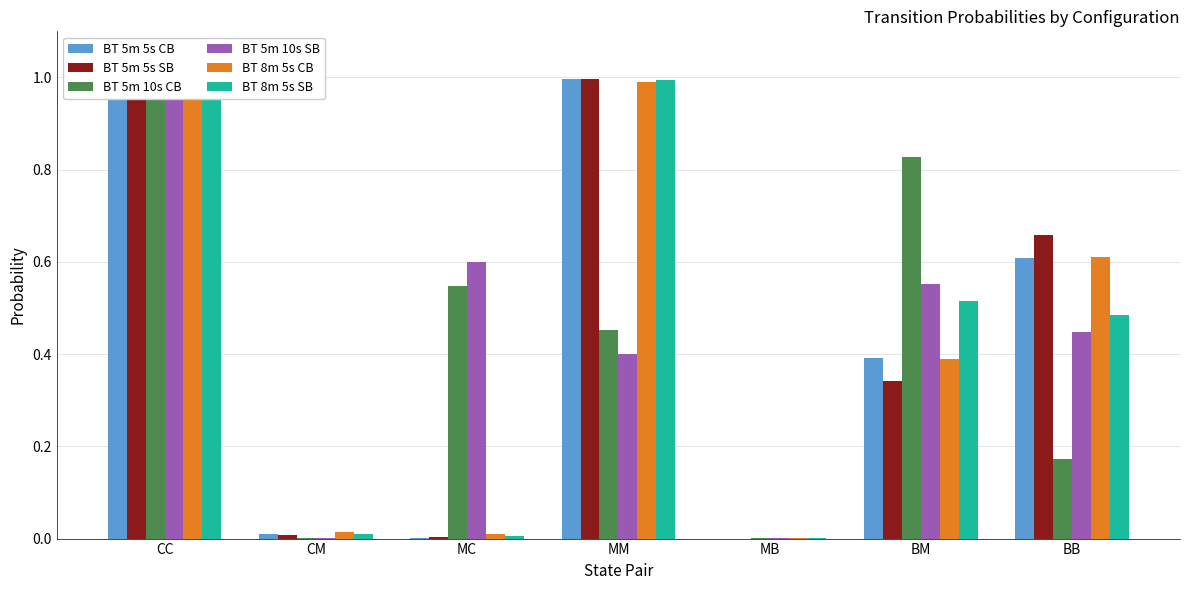

Reading left to right, extract all data points from this chart.

BT 5m 5s CB: CC=1.0	CM=0.0	MC=0.0	MM=1.0	MB=0.0	BM=0.4	BB=0.6
BT 5m 5s SB: CC=1.0	CM=0.0	MC=0.0	MM=1.0	MB=0.0	BM=0.3	BB=0.7
BT 5m 10s CB: CC=1.0	CM=0.0	MC=0.5	MM=0.5	MB=0.0	BM=0.8	BB=0.2
BT 5m 10s SB: CC=1.0	CM=0.0	MC=0.6	MM=0.4	MB=0.0	BM=0.6	BB=0.4
BT 8m 5s CB: CC=1.0	CM=0.0	MC=0.0	MM=1.0	MB=0.0	BM=0.4	BB=0.6
BT 8m 5s SB: CC=1.0	CM=0.0	MC=0.0	MM=1.0	MB=0.0	BM=0.5	BB=0.5